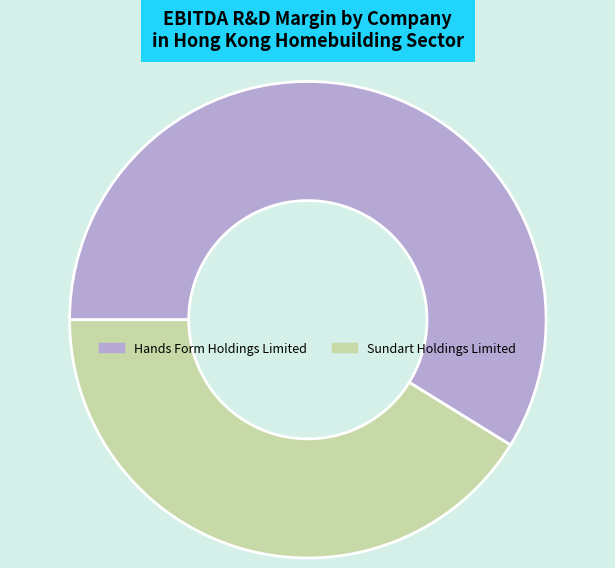

Does any single category account for the majority?

Yes